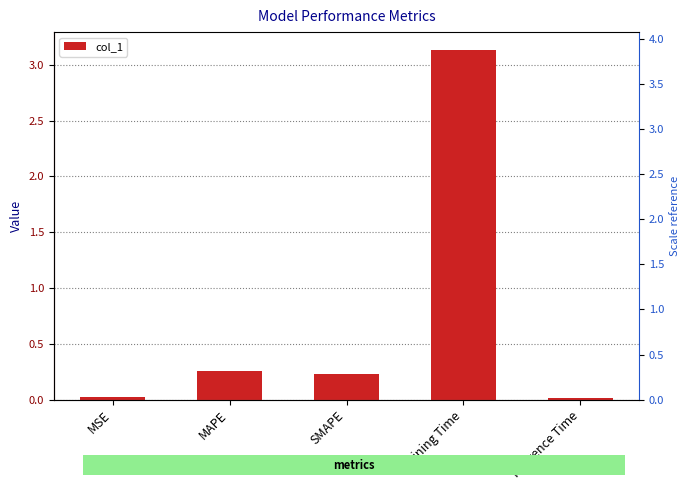

What is the difference between the maximum and minimum values?

3.1